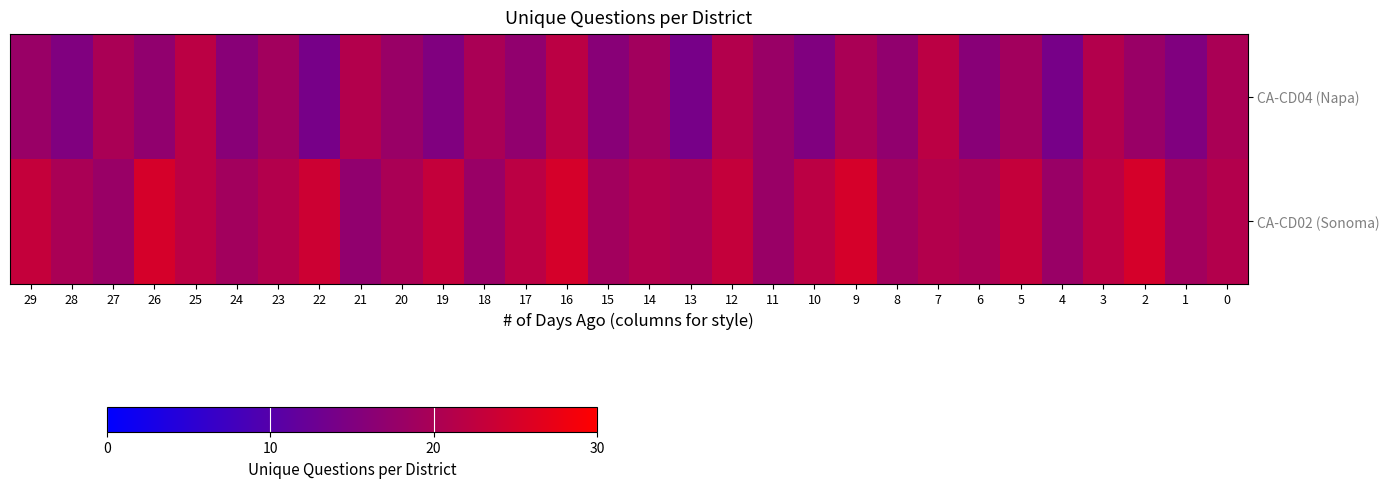

At 9, list the series in order from largest to smallest.

CA-CD02 (Sonoma), CA-CD04 (Napa)